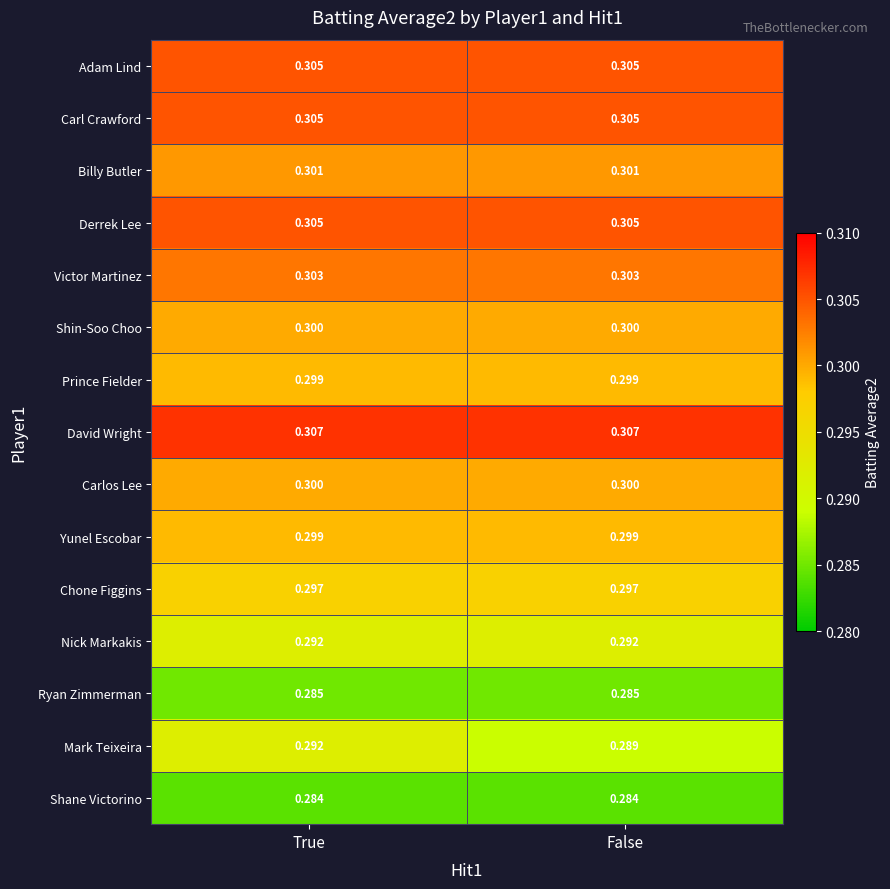

Which series has the largest total across all categories?

David Wright